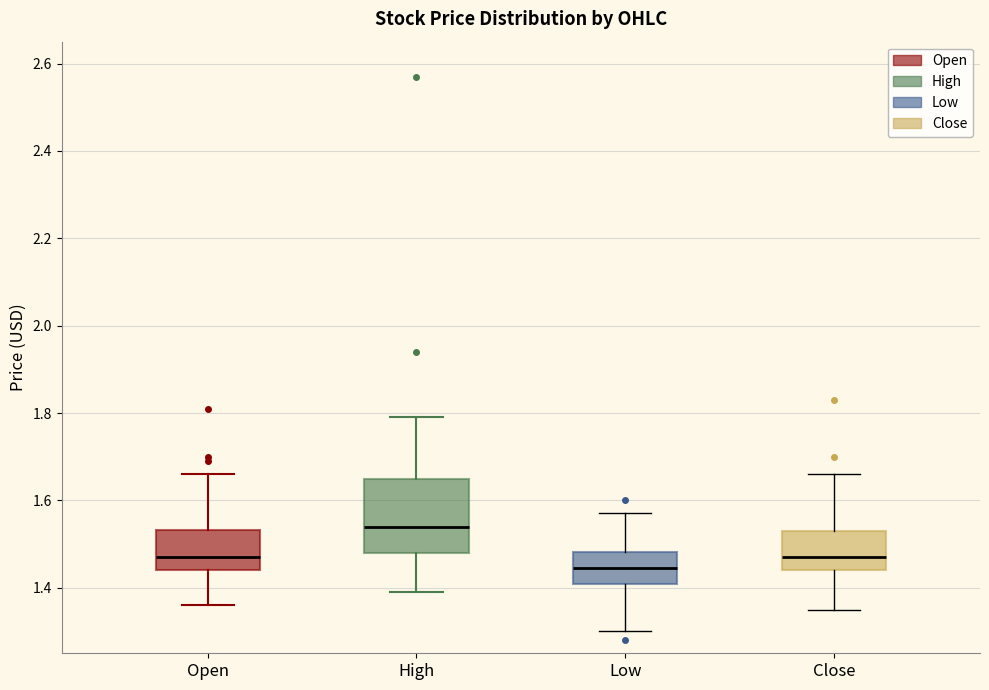

Which box is the tallest, from its lower edge to its upper edge?

High